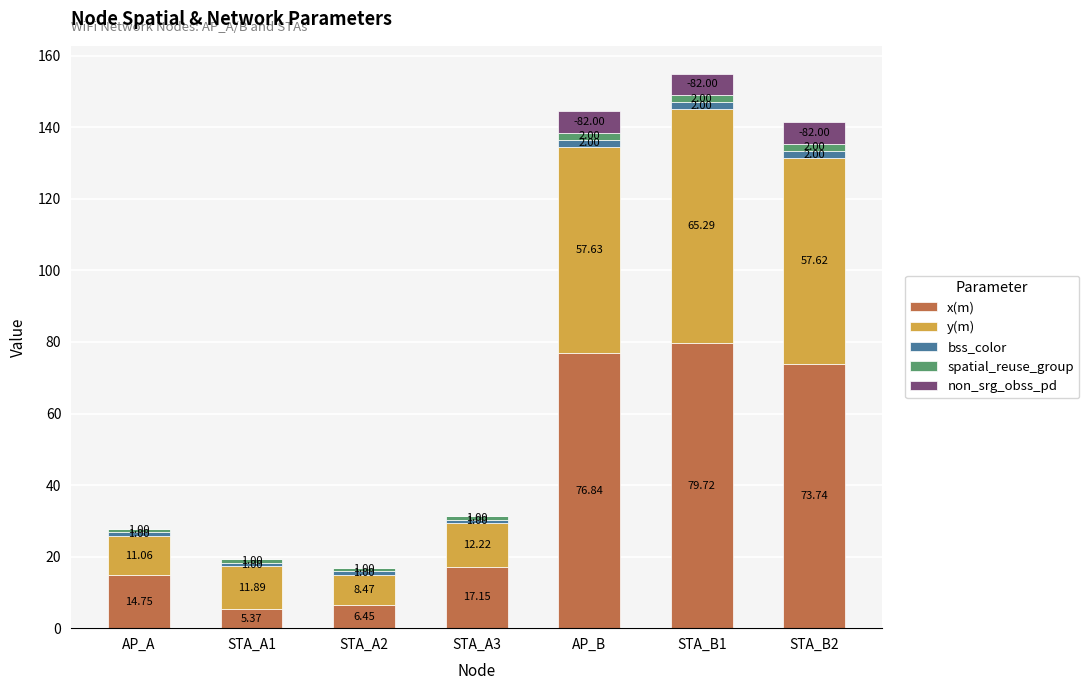

What is the total value across all series at STA_A1?

19.3